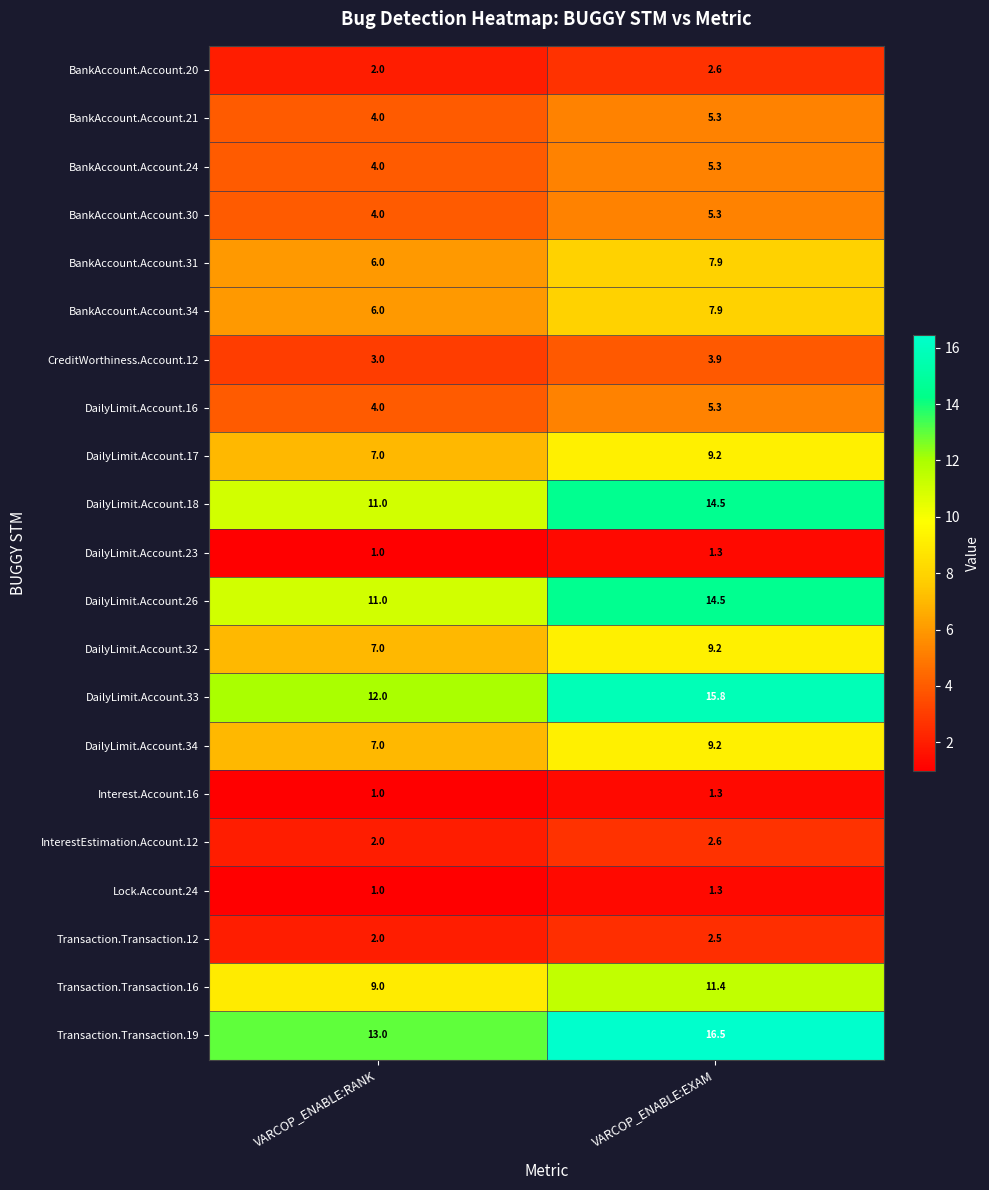

Where does the DailyLimit.Account.34 series first go above 9?

VARCOP_ENABLE:EXAM